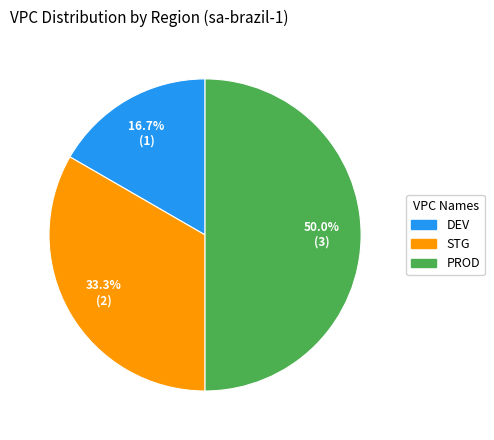

Which category has the biggest portion of the pie?

PROD